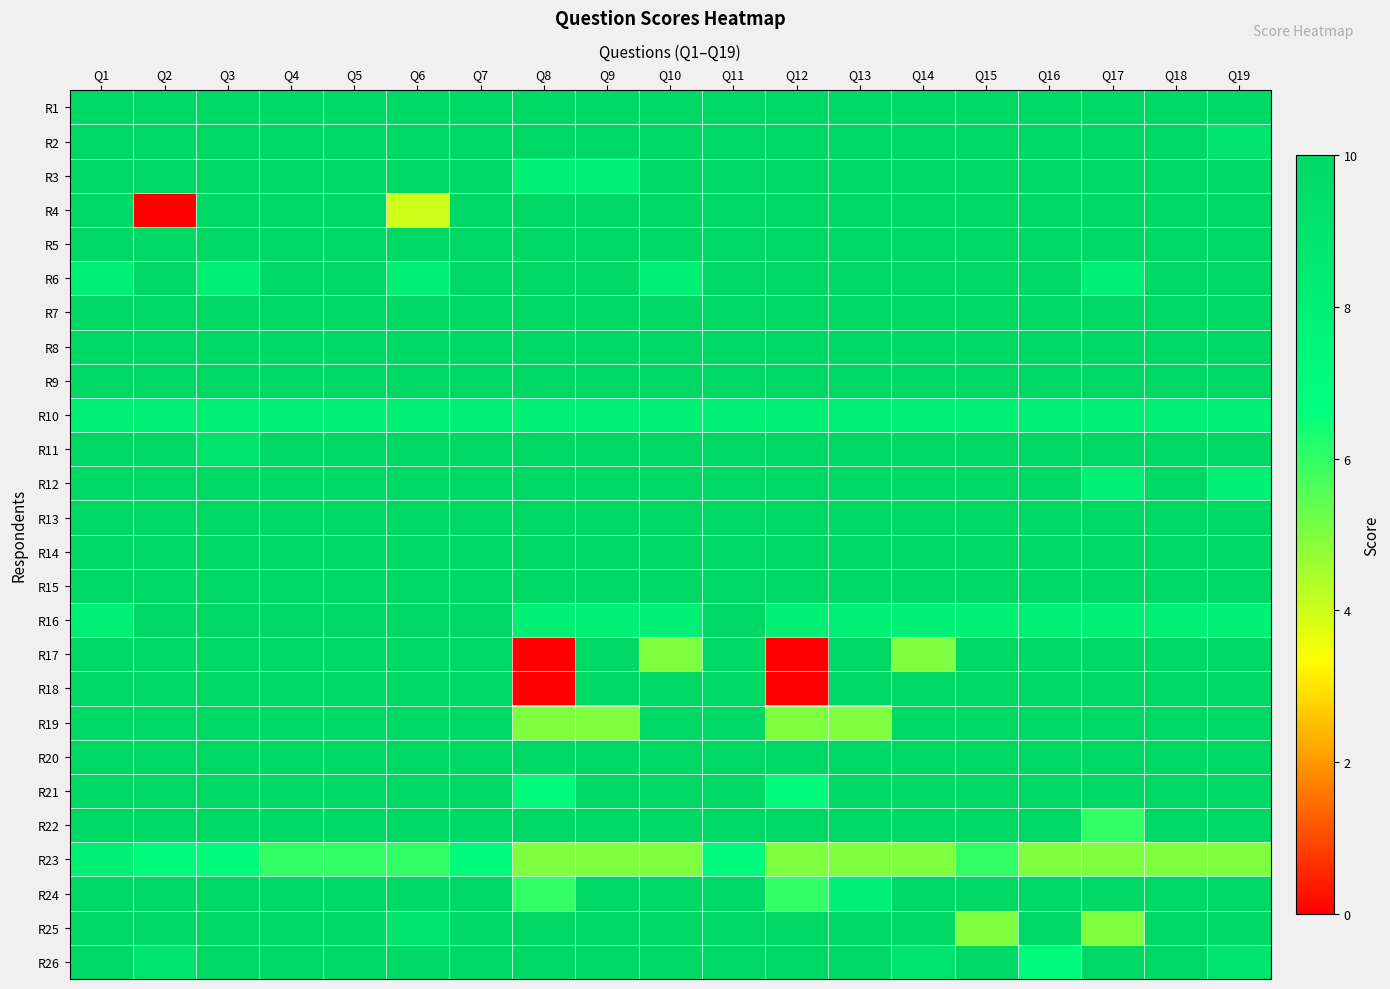

Reading left to right, what are all the values shown in this chart?

R1: Q1=10	Q2=10	Q3=10	Q4=10	Q5=10	Q6=10	Q7=10	Q8=10	Q9=10	Q10=10	Q11=10	Q12=10	Q13=10	Q14=10	Q15=10	Q16=10	Q17=10	Q18=10	Q19=10
R2: Q1=10	Q2=10	Q3=10	Q4=10	Q5=10	Q6=10	Q7=10	Q8=10	Q9=10	Q10=10	Q11=10	Q12=10	Q13=10	Q14=10	Q15=10	Q16=10	Q17=10	Q18=10	Q19=9
R3: Q1=10	Q2=10	Q3=10	Q4=10	Q5=10	Q6=10	Q7=10	Q8=8	Q9=8	Q10=10	Q11=10	Q12=10	Q13=10	Q14=10	Q15=10	Q16=10	Q17=10	Q18=10	Q19=10
R4: Q1=10	Q2=0	Q3=10	Q4=10	Q5=10	Q6=4	Q7=10	Q8=10	Q9=10	Q10=10	Q11=10	Q12=10	Q13=10	Q14=10	Q15=10	Q16=10	Q17=10	Q18=10	Q19=10
R5: Q1=10	Q2=10	Q3=10	Q4=10	Q5=10	Q6=10	Q7=10	Q8=10	Q9=10	Q10=10	Q11=10	Q12=10	Q13=10	Q14=10	Q15=10	Q16=10	Q17=10	Q18=10	Q19=10
R6: Q1=8	Q2=10	Q3=8	Q4=10	Q5=10	Q6=8	Q7=10	Q8=10	Q9=10	Q10=8	Q11=10	Q12=10	Q13=10	Q14=10	Q15=10	Q16=10	Q17=8	Q18=10	Q19=10
R7: Q1=10	Q2=10	Q3=10	Q4=10	Q5=10	Q6=10	Q7=10	Q8=10	Q9=10	Q10=10	Q11=10	Q12=10	Q13=10	Q14=10	Q15=10	Q16=10	Q17=10	Q18=10	Q19=10
R8: Q1=10	Q2=10	Q3=10	Q4=10	Q5=10	Q6=10	Q7=10	Q8=10	Q9=10	Q10=10	Q11=10	Q12=10	Q13=10	Q14=10	Q15=10	Q16=10	Q17=10	Q18=10	Q19=10
R9: Q1=10	Q2=10	Q3=10	Q4=10	Q5=10	Q6=10	Q7=10	Q8=10	Q9=10	Q10=10	Q11=10	Q12=10	Q13=10	Q14=10	Q15=10	Q16=10	Q17=10	Q18=10	Q19=10
R10: Q1=8	Q2=8	Q3=8	Q4=8	Q5=8	Q6=8	Q7=8	Q8=8	Q9=8	Q10=8	Q11=8	Q12=8	Q13=8	Q14=8	Q15=8	Q16=8	Q17=8	Q18=8	Q19=8
R11: Q1=10	Q2=10	Q3=9	Q4=10	Q5=10	Q6=10	Q7=10	Q8=10	Q9=10	Q10=10	Q11=10	Q12=10	Q13=10	Q14=10	Q15=10	Q16=10	Q17=10	Q18=10	Q19=10
R12: Q1=10	Q2=10	Q3=10	Q4=10	Q5=10	Q6=10	Q7=10	Q8=10	Q9=10	Q10=10	Q11=10	Q12=10	Q13=10	Q14=10	Q15=10	Q16=10	Q17=8	Q18=10	Q19=8
R13: Q1=10	Q2=10	Q3=10	Q4=10	Q5=10	Q6=10	Q7=10	Q8=10	Q9=10	Q10=10	Q11=10	Q12=10	Q13=10	Q14=10	Q15=10	Q16=10	Q17=10	Q18=10	Q19=10
R14: Q1=10	Q2=10	Q3=10	Q4=10	Q5=10	Q6=10	Q7=10	Q8=10	Q9=10	Q10=10	Q11=10	Q12=10	Q13=10	Q14=10	Q15=10	Q16=10	Q17=10	Q18=10	Q19=10
R15: Q1=10	Q2=10	Q3=10	Q4=10	Q5=10	Q6=10	Q7=10	Q8=10	Q9=10	Q10=10	Q11=10	Q12=10	Q13=10	Q14=10	Q15=10	Q16=10	Q17=10	Q18=10	Q19=10
R16: Q1=8	Q2=10	Q3=10	Q4=10	Q5=10	Q6=10	Q7=10	Q8=8	Q9=8	Q10=8	Q11=10	Q12=8	Q13=8	Q14=8	Q15=8	Q16=8	Q17=8	Q18=8	Q19=8
R17: Q1=10	Q2=10	Q3=10	Q4=10	Q5=10	Q6=10	Q7=10	Q8=0	Q9=10	Q10=5	Q11=10	Q12=0	Q13=10	Q14=5	Q15=10	Q16=10	Q17=10	Q18=10	Q19=10
R18: Q1=10	Q2=10	Q3=10	Q4=10	Q5=10	Q6=10	Q7=10	Q8=0	Q9=10	Q10=10	Q11=10	Q12=0	Q13=10	Q14=10	Q15=10	Q16=10	Q17=10	Q18=10	Q19=10
R19: Q1=10	Q2=10	Q3=10	Q4=10	Q5=10	Q6=10	Q7=10	Q8=5	Q9=5	Q10=10	Q11=10	Q12=5	Q13=5	Q14=10	Q15=10	Q16=10	Q17=10	Q18=10	Q19=10
R20: Q1=10	Q2=10	Q3=10	Q4=10	Q5=10	Q6=10	Q7=10	Q8=10	Q9=10	Q10=10	Q11=10	Q12=10	Q13=10	Q14=10	Q15=10	Q16=10	Q17=10	Q18=10	Q19=10
R21: Q1=10	Q2=10	Q3=10	Q4=10	Q5=10	Q6=10	Q7=10	Q8=7	Q9=10	Q10=10	Q11=10	Q12=7	Q13=10	Q14=10	Q15=10	Q16=10	Q17=10	Q18=10	Q19=10
R22: Q1=10	Q2=10	Q3=10	Q4=10	Q5=10	Q6=10	Q7=10	Q8=10	Q9=10	Q10=10	Q11=10	Q12=10	Q13=10	Q14=10	Q15=10	Q16=10	Q17=6	Q18=10	Q19=10
R23: Q1=8	Q2=7	Q3=7	Q4=6	Q5=6	Q6=6	Q7=7	Q8=5	Q9=5	Q10=5	Q11=7	Q12=5	Q13=5	Q14=5	Q15=6	Q16=5	Q17=5	Q18=5	Q19=5
R24: Q1=10	Q2=10	Q3=10	Q4=10	Q5=10	Q6=10	Q7=10	Q8=6	Q9=10	Q10=10	Q11=10	Q12=6	Q13=8	Q14=10	Q15=10	Q16=10	Q17=10	Q18=10	Q19=10
R25: Q1=10	Q2=10	Q3=10	Q4=10	Q5=10	Q6=9	Q7=10	Q8=10	Q9=10	Q10=10	Q11=10	Q12=10	Q13=10	Q14=10	Q15=5	Q16=10	Q17=5	Q18=10	Q19=10
R26: Q1=10	Q2=9	Q3=10	Q4=10	Q5=10	Q6=10	Q7=10	Q8=10	Q9=10	Q10=10	Q11=10	Q12=10	Q13=10	Q14=9	Q15=10	Q16=7	Q17=10	Q18=10	Q19=9